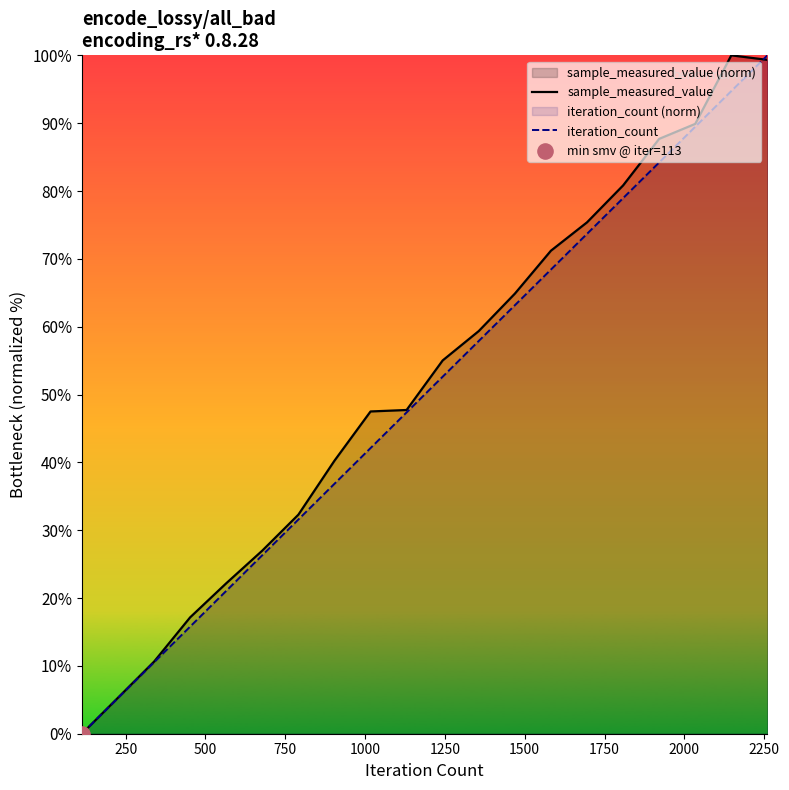

Which series has the largest total across all categories?

sample_measured_value